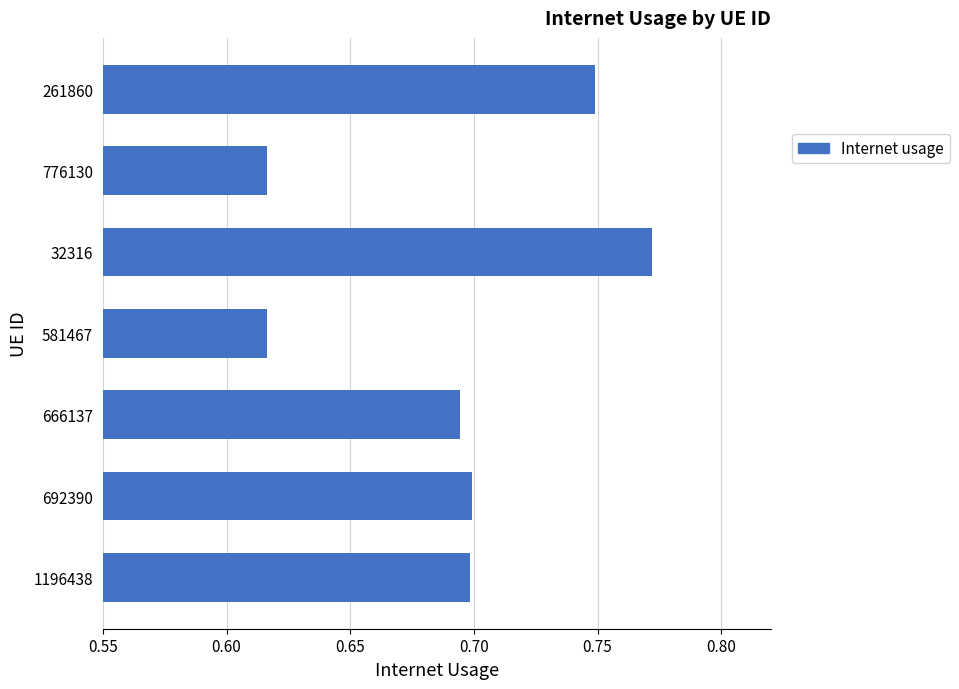

Count the values in the range 0 to 1.

7